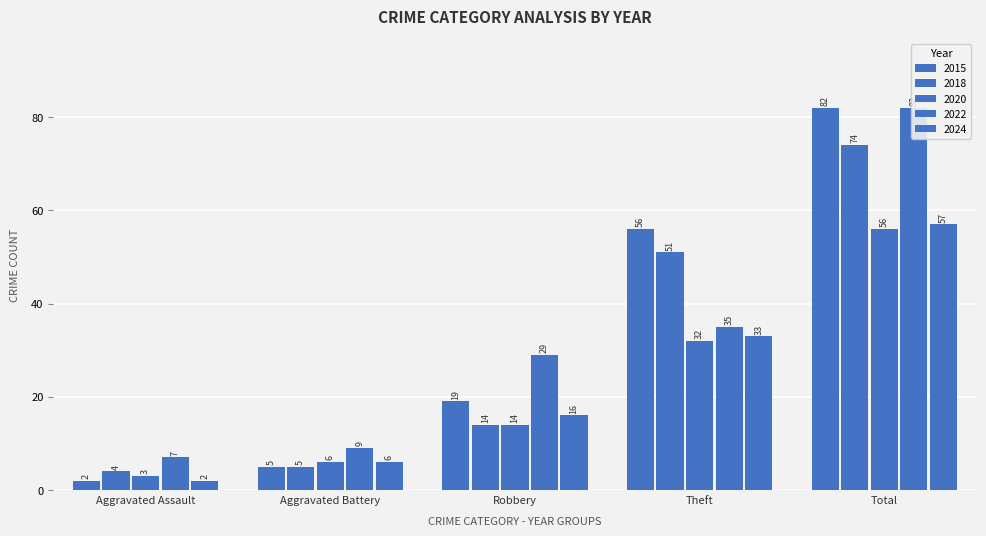

What is the difference between the second highest and second lowest values in the 2020 series?

26